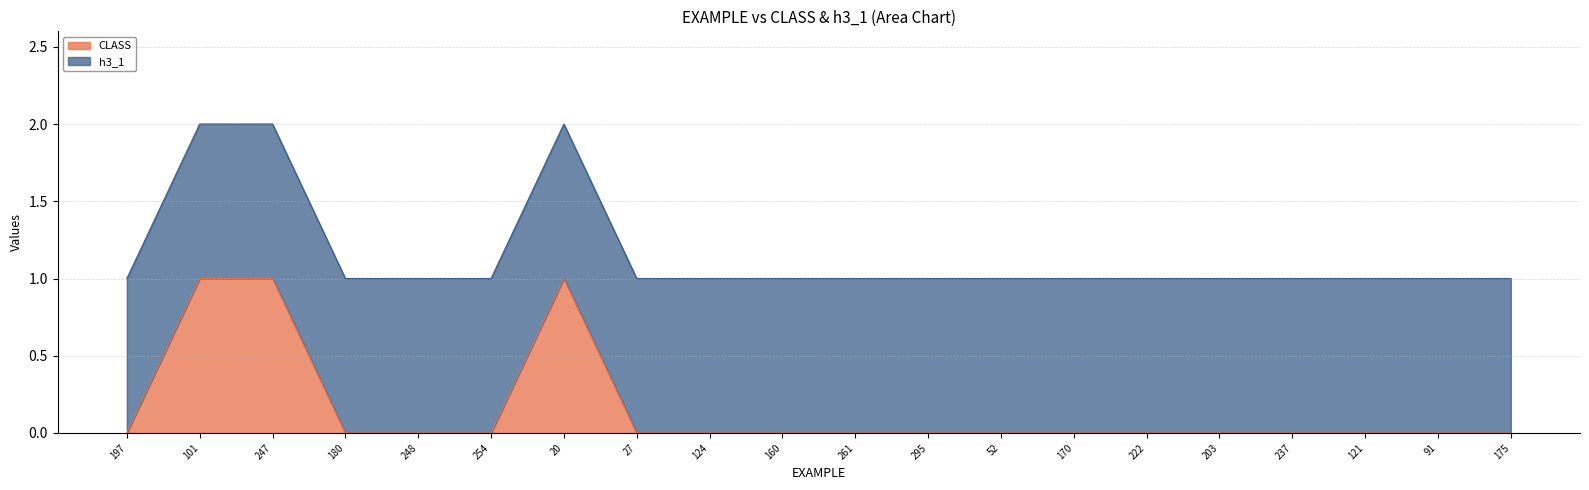

Which label corresponds to the largest value in the chart?

101